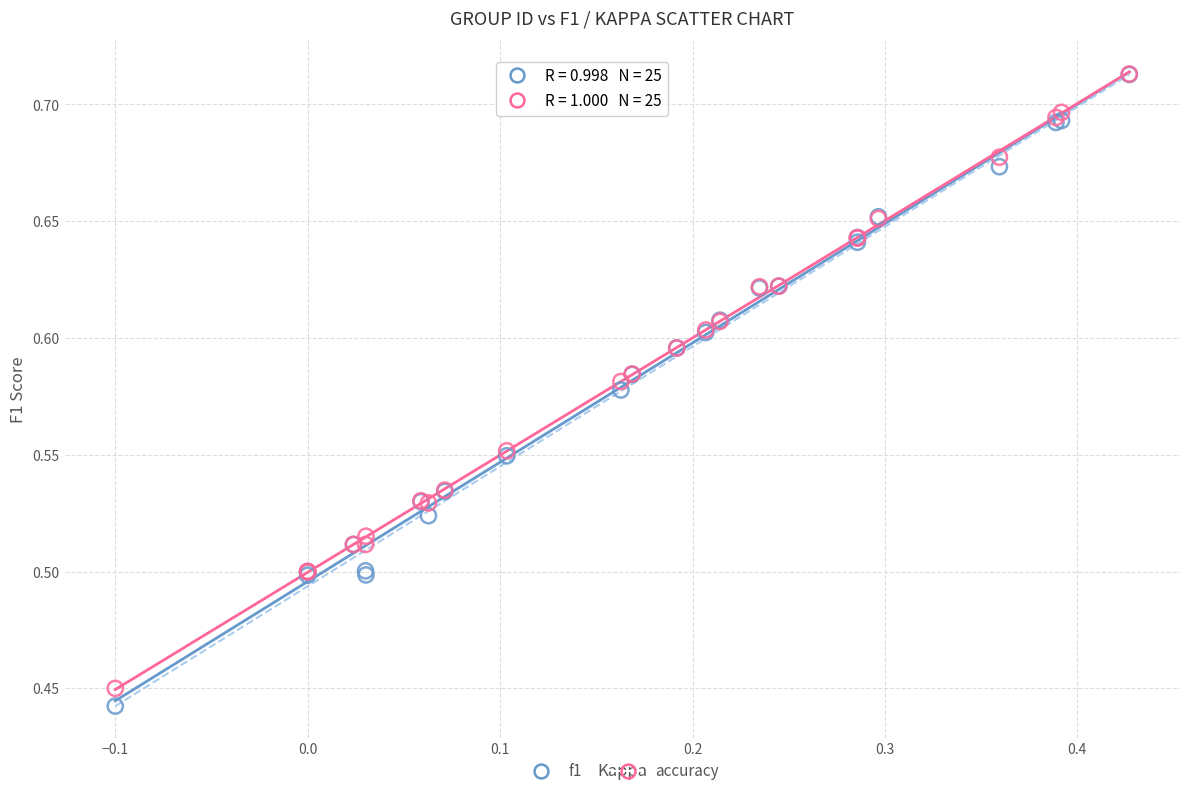

What are all the series names shown in the legend?

f1, accuracy